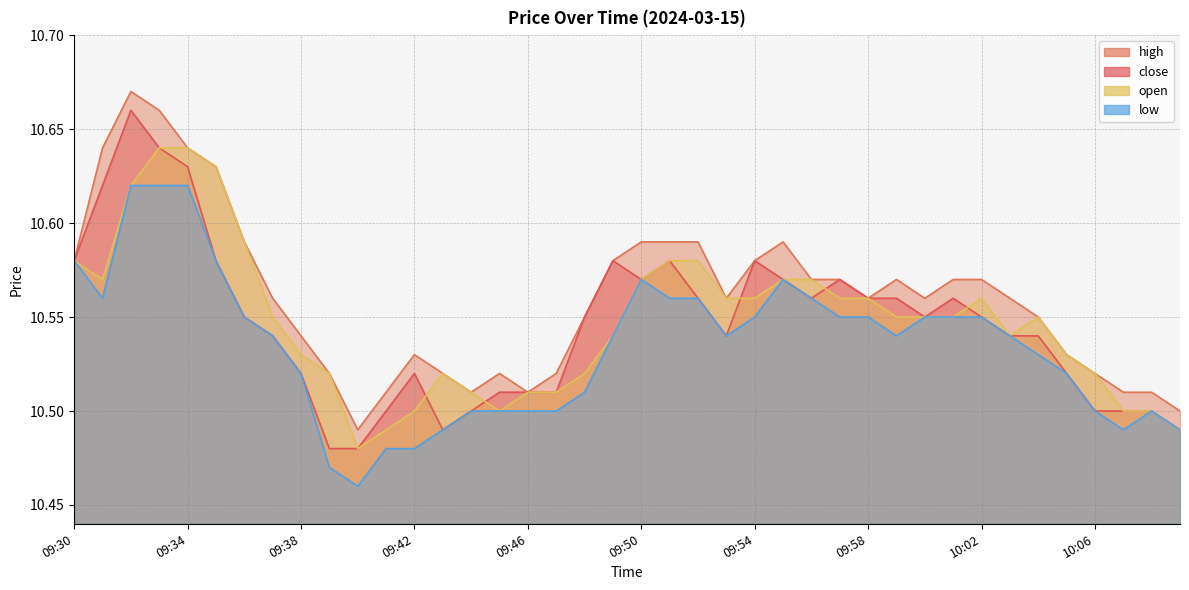

Which category has the lowest value in the high series?

09:40